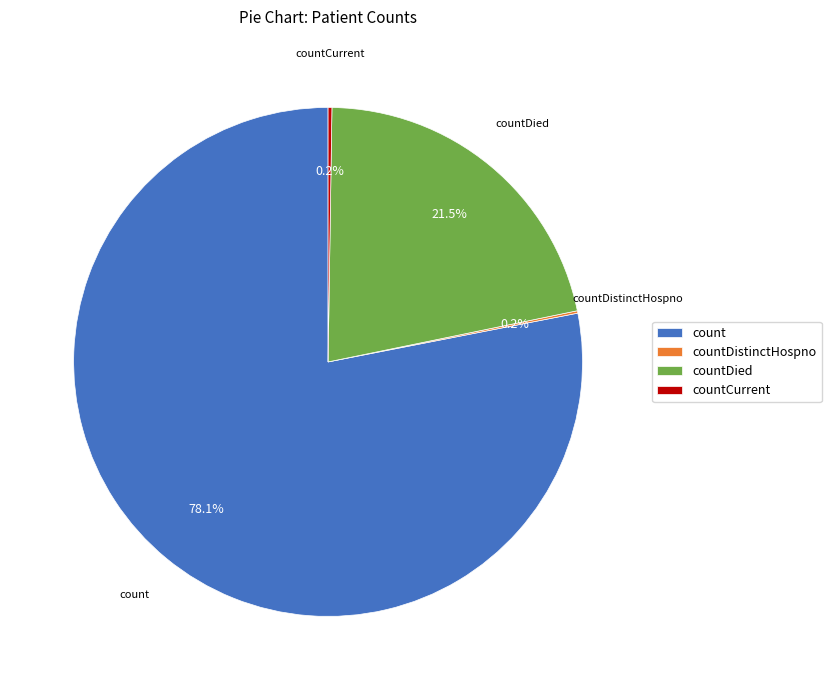

Which category has the biggest portion of the pie?

count